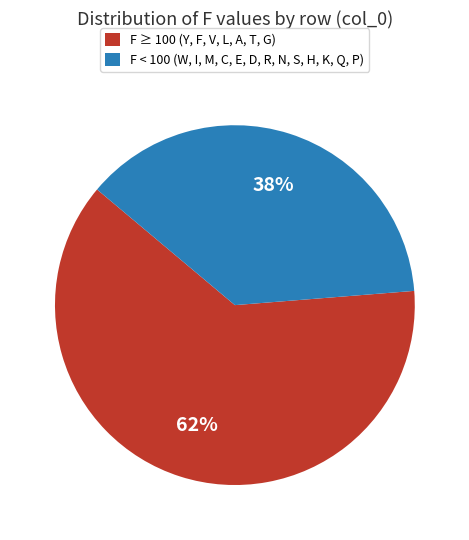

What percentage is the F < 100 (W, I, M, C, E, D, R, N, S, H, K, Q, P) slice, to the nearest percent?

38%